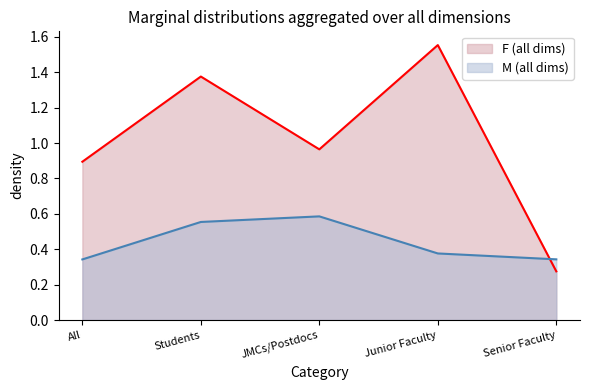

The value of F (all dims) at Students is 0.7. True or false?

False